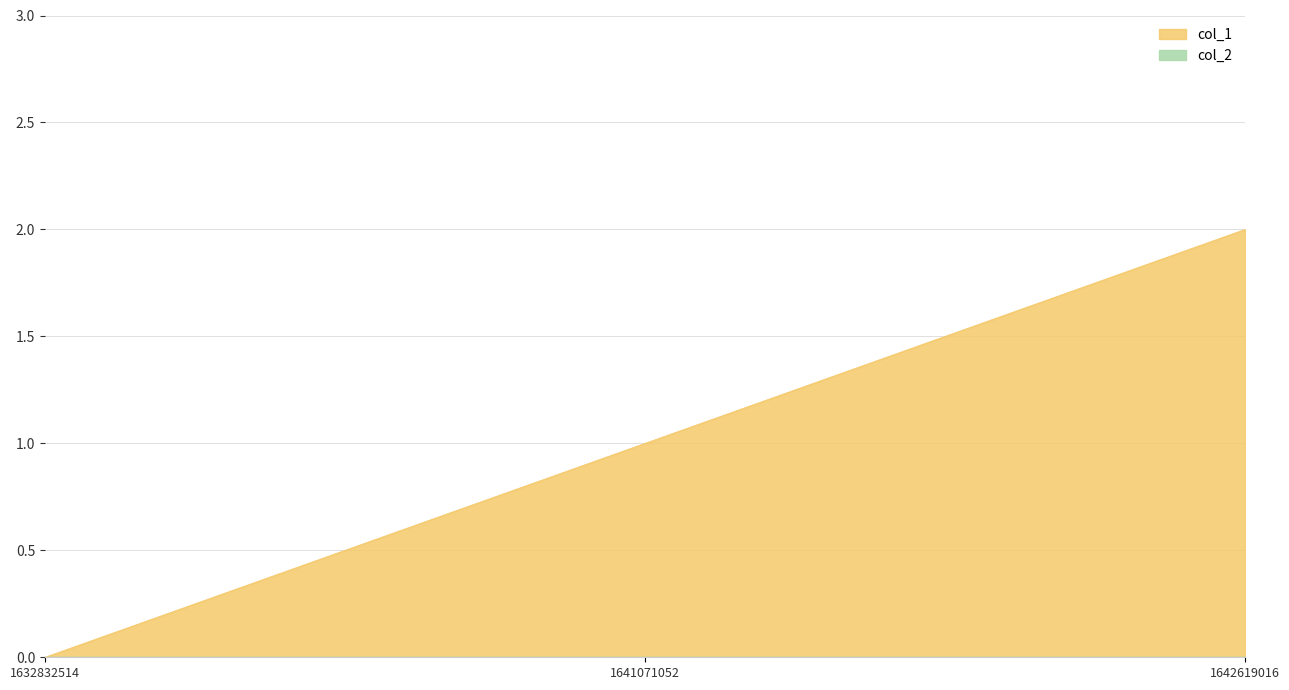

How many values are between 0 and 2?

3